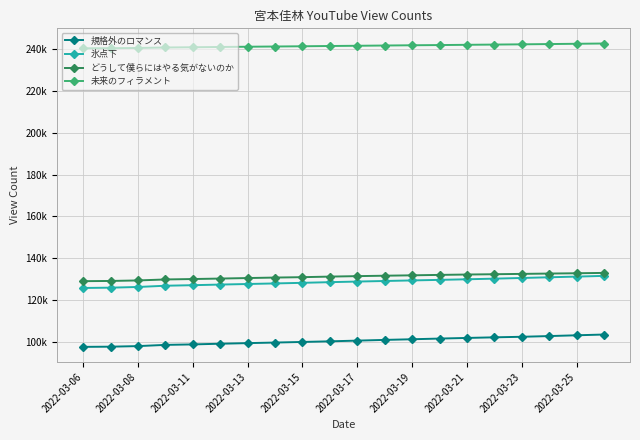

What is the value of the 未来のフィラメント point at the 14th from the left?

241889